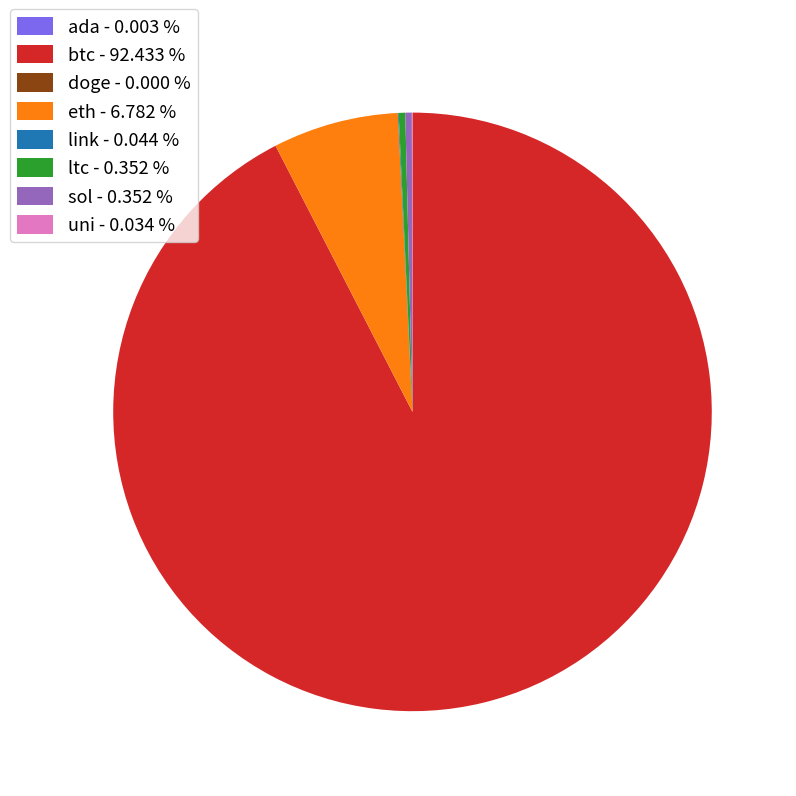

Between sol - 0.352 % and btc - 92.433 %, which is larger?

btc - 92.433 %